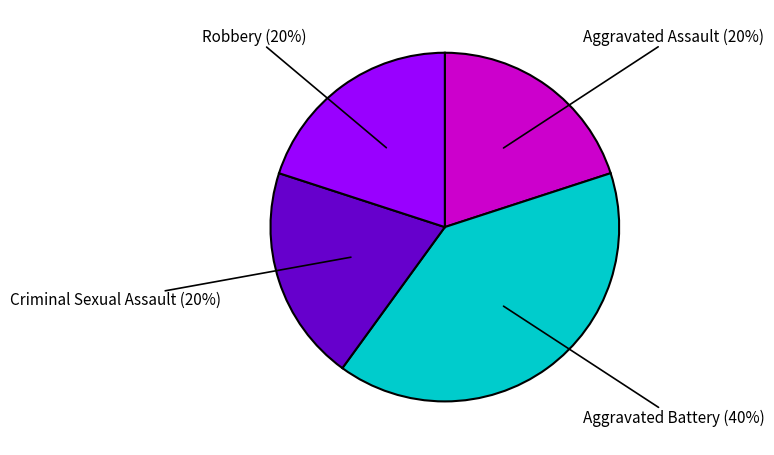

To the nearest percent, what is the difference between the largest and smallest slice percentages?

20%